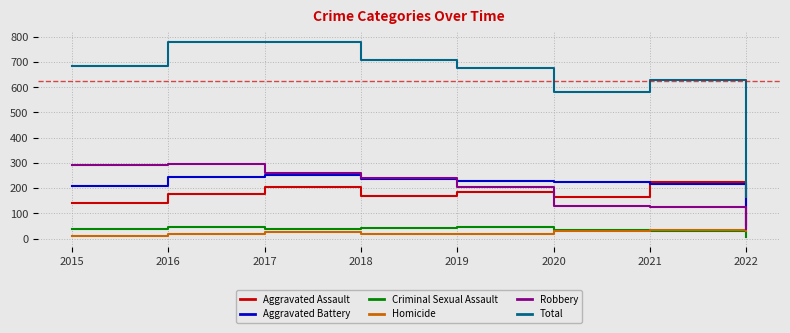

What is the greatest value displayed?

781